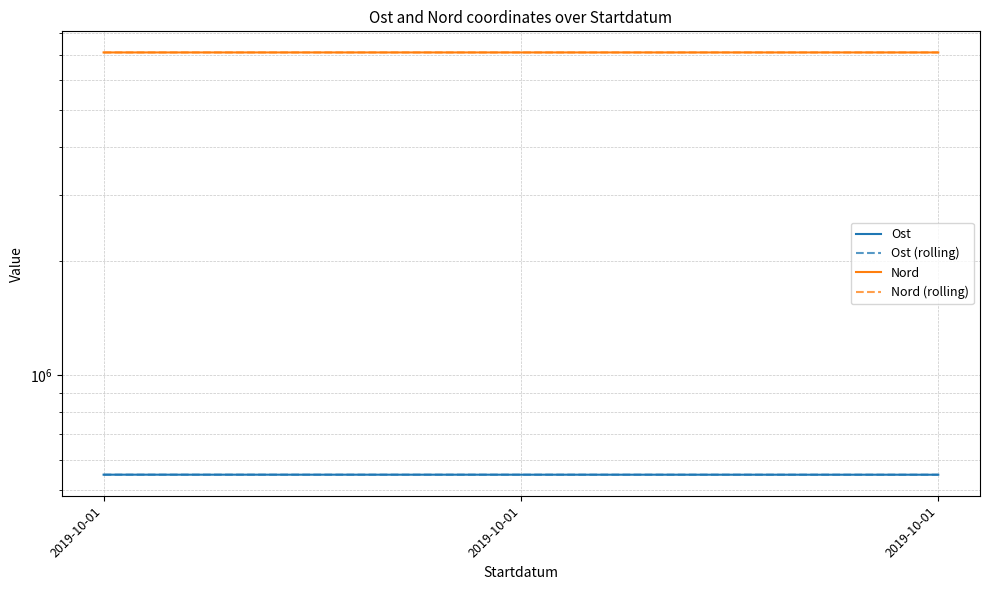

What is the sum of all Ost values?

1641480.0